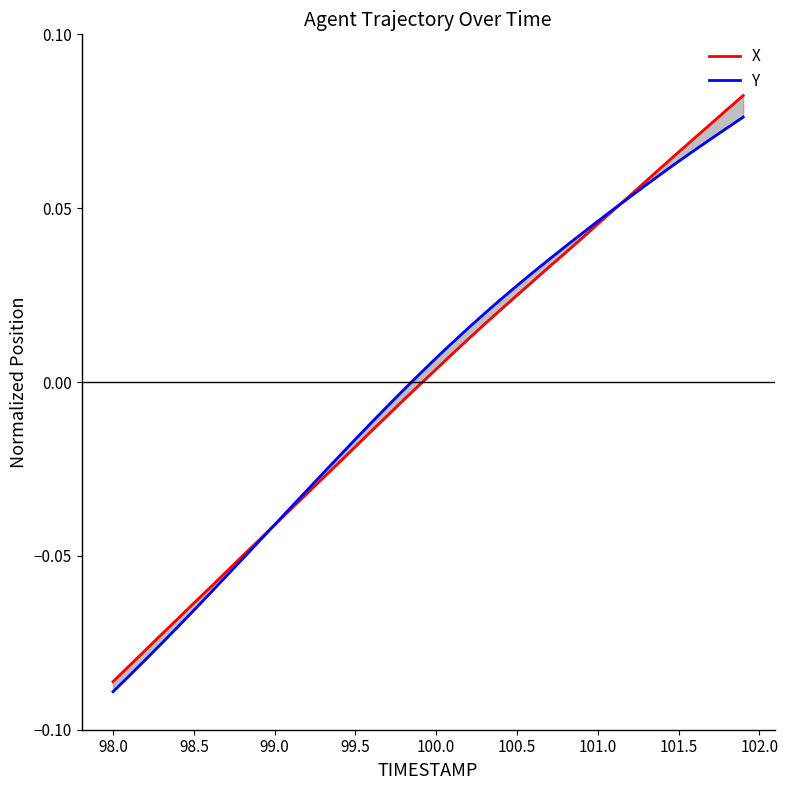

Which series has the largest total across all categories?

Y